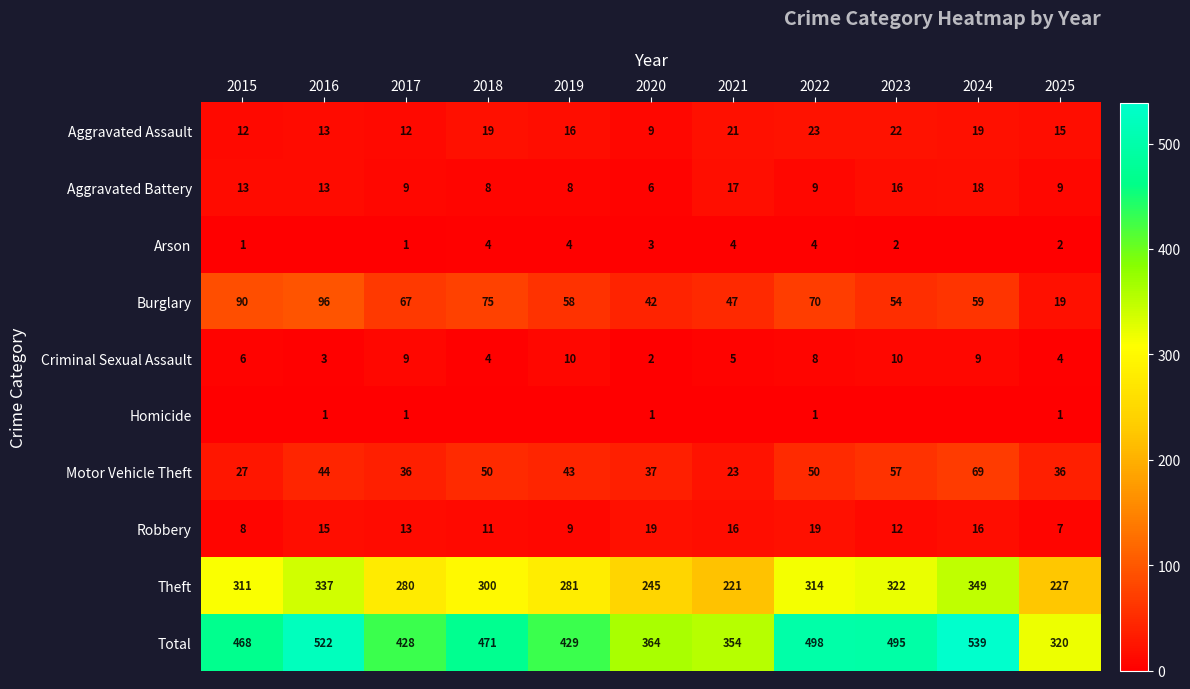

At which label is Motor Vehicle Theft closest to 46?

2016